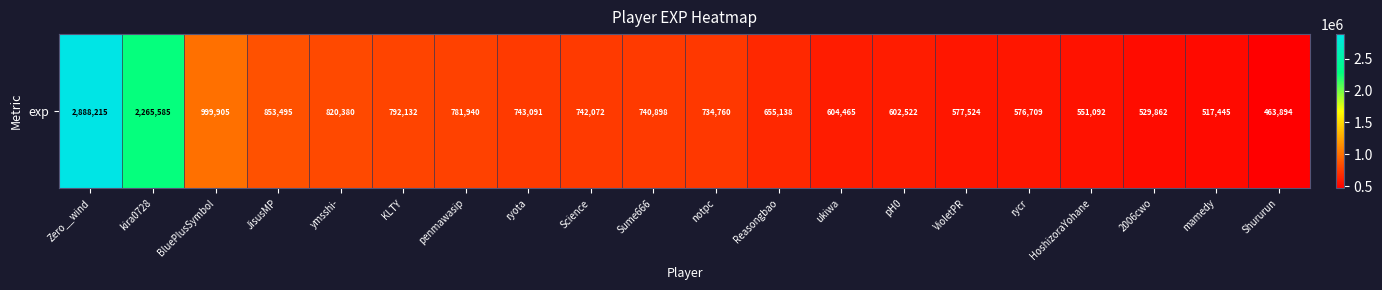

Reading left to right, list all the values displayed in this chart.

Zero__wind=2888215	kira0728=2265585	BluePlusSymbol=999905	JisusMP=853495	ymsshi-=820380	KLTY=792132	penmawasip=781940	ryota=743091	Science=742072	Sume666=740898	notpc=734760	Reasongbao=655138	ukiwa=604465	pH0=602522	VioletPR=577524	rycr=576709	HoshizoraYohane=551092	2006cwo=529862	mamedy=517445	Shururun=463894